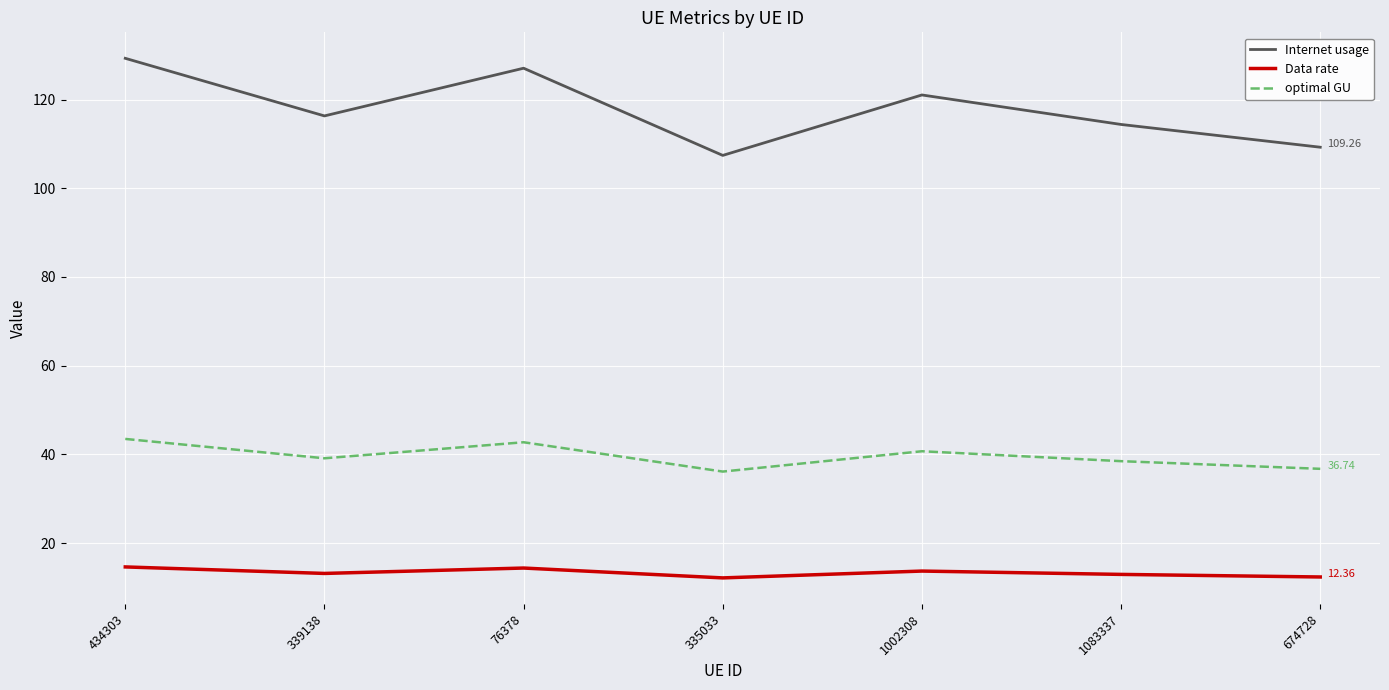

True or false: Internet usage and Data rate intersect in this chart.

False